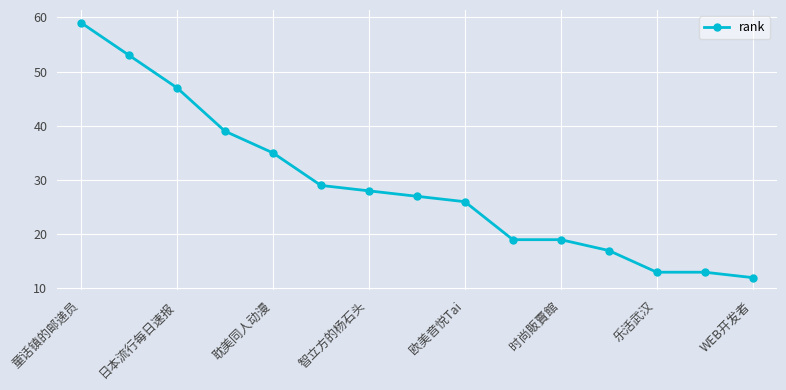

What is the maximum value shown in the chart?

59